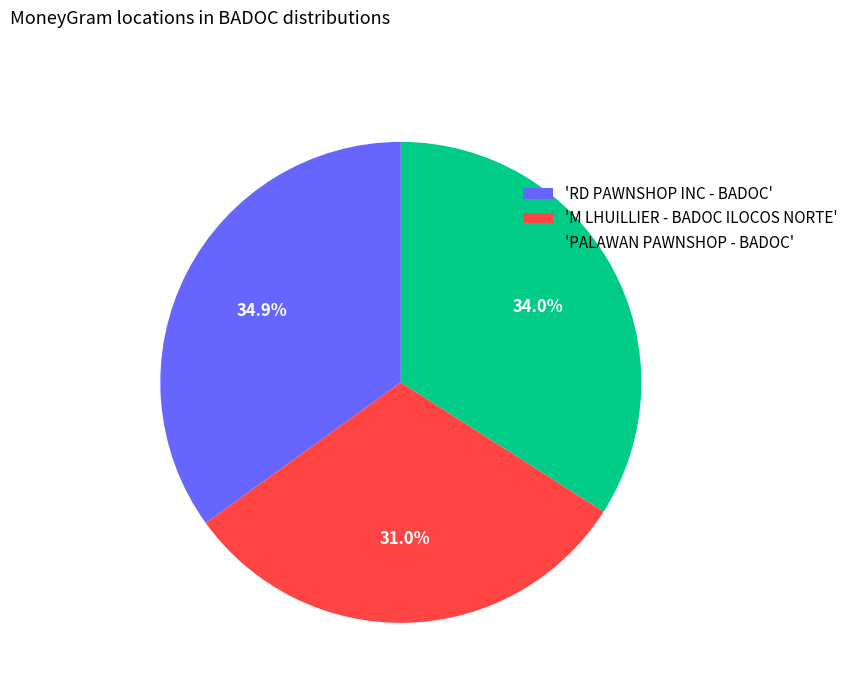

Combined, what portion of the pie is 'M LHUILLIER - BADOC ILOCOS NORTE' and 'PALAWAN PAWNSHOP - BADOC'?

65.1%